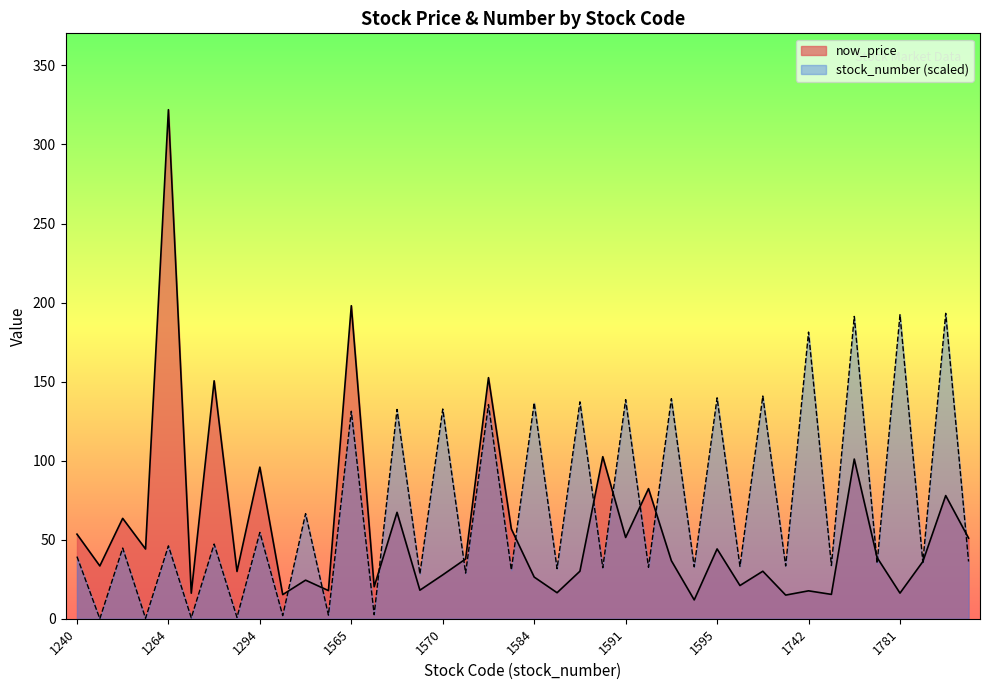

What is the sum of the stock_number values at 1781 and 1593?

331.5